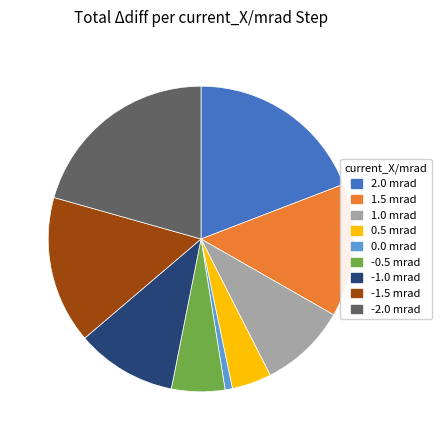

Is it true that -0.5 mrad is 6% of the pie?

True